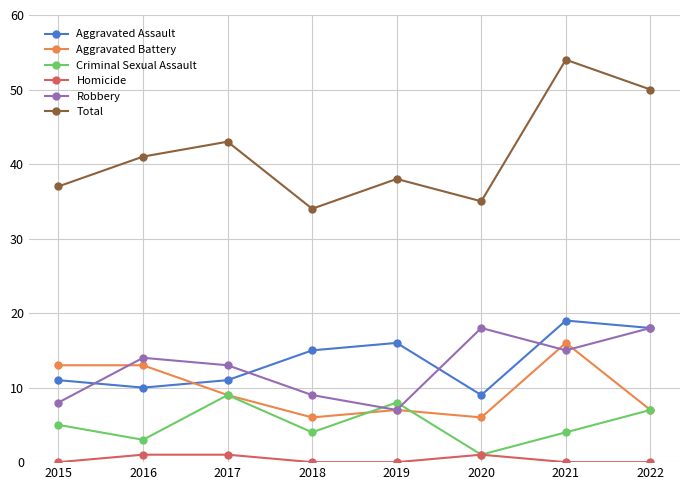

In Robbery, how many points are higher than both neighbors (excluding endpoints)?

2